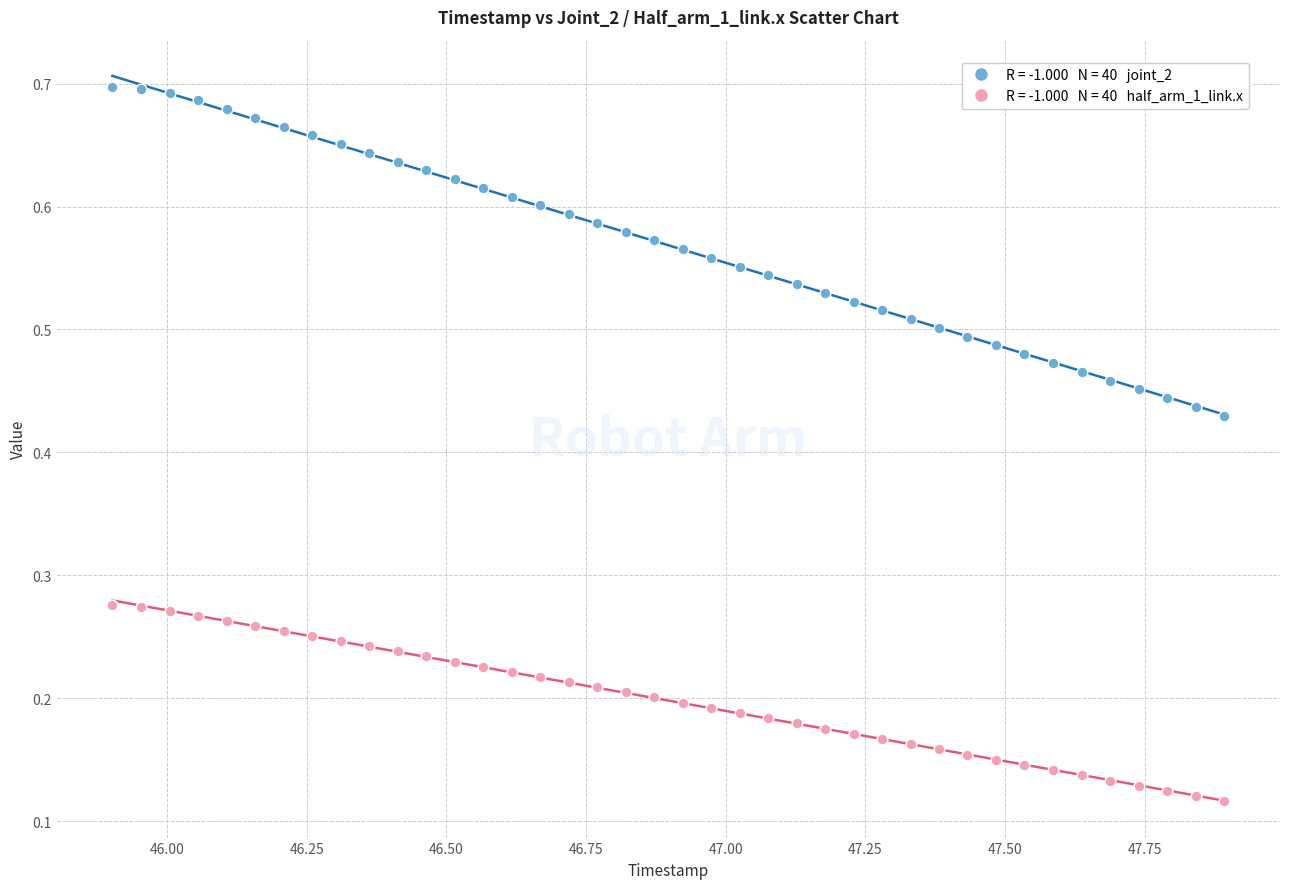

Across all data points, what is the range of X values (max minus min)?

2.0